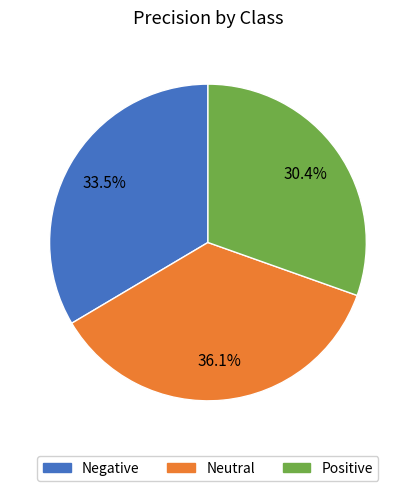

Which category has the smallest portion of the pie?

Positive